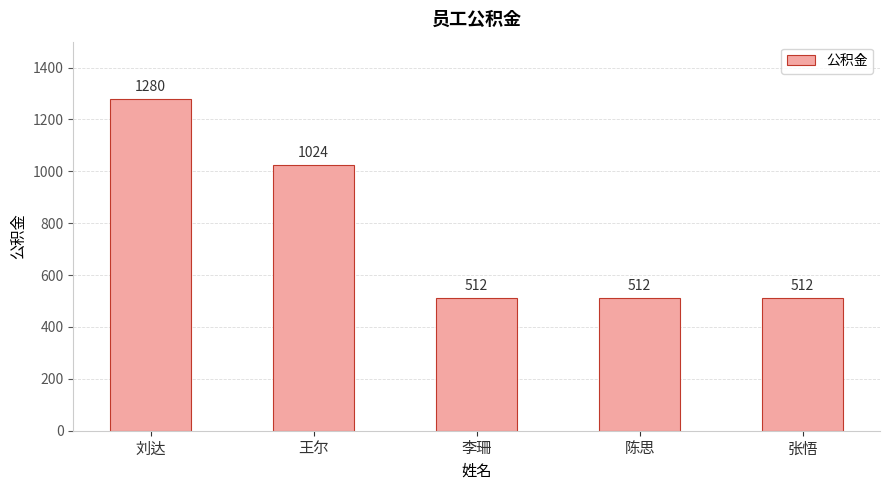

What is the value of the 2nd bar from the left?

1024